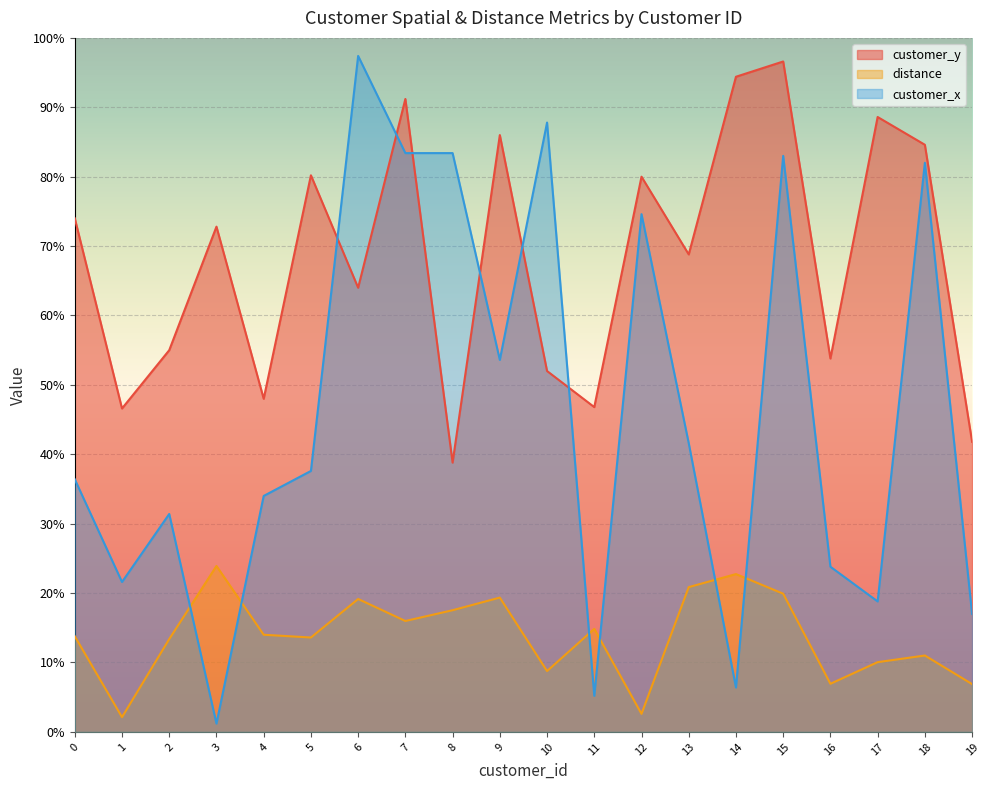

Which has a higher value, 16 or 9?

9